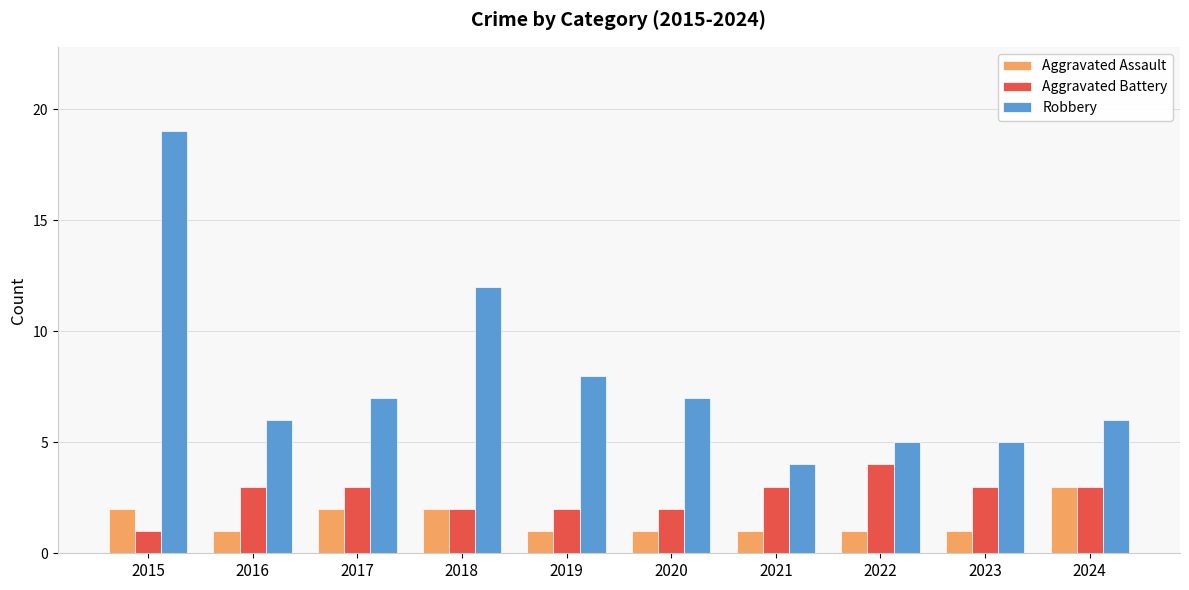

What is the maximum value shown in the chart?

19